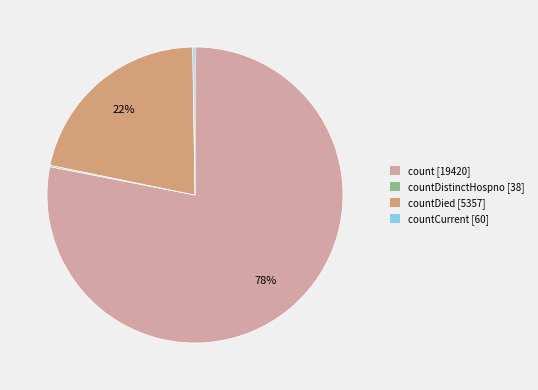

Which slice is the largest?

count [19420]